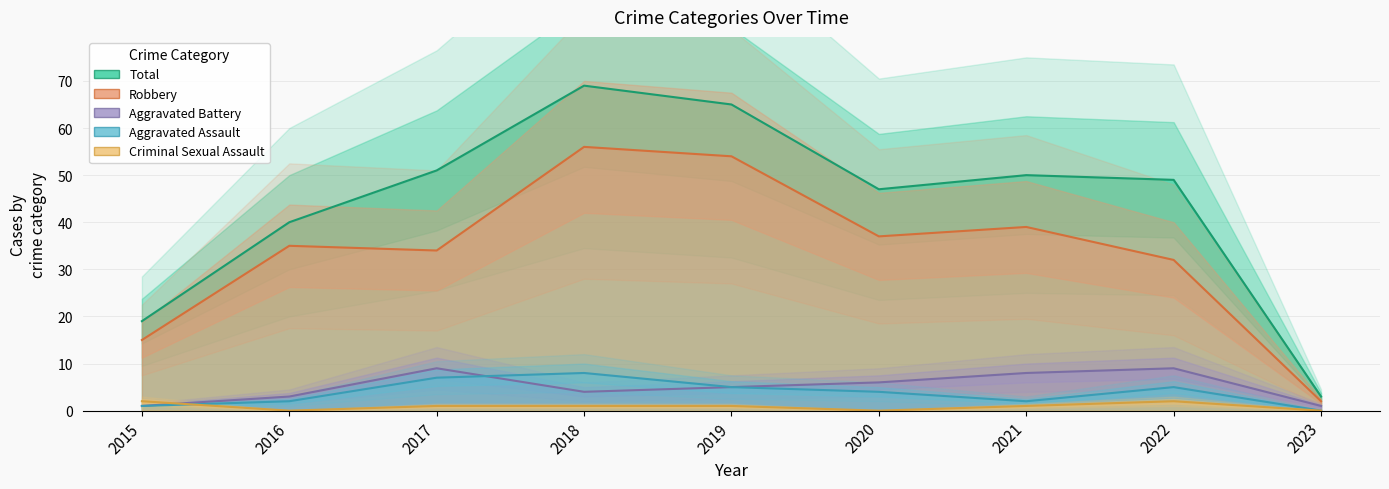

At 2016, list the series in order from smallest to largest.

Criminal Sexual Assault, Aggravated Assault, Aggravated Battery, Robbery, Total